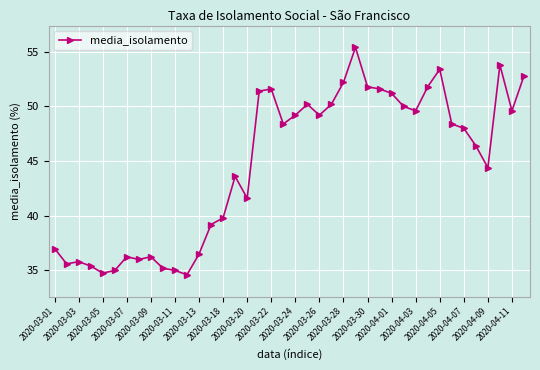

What is the smallest value displayed?

34.6